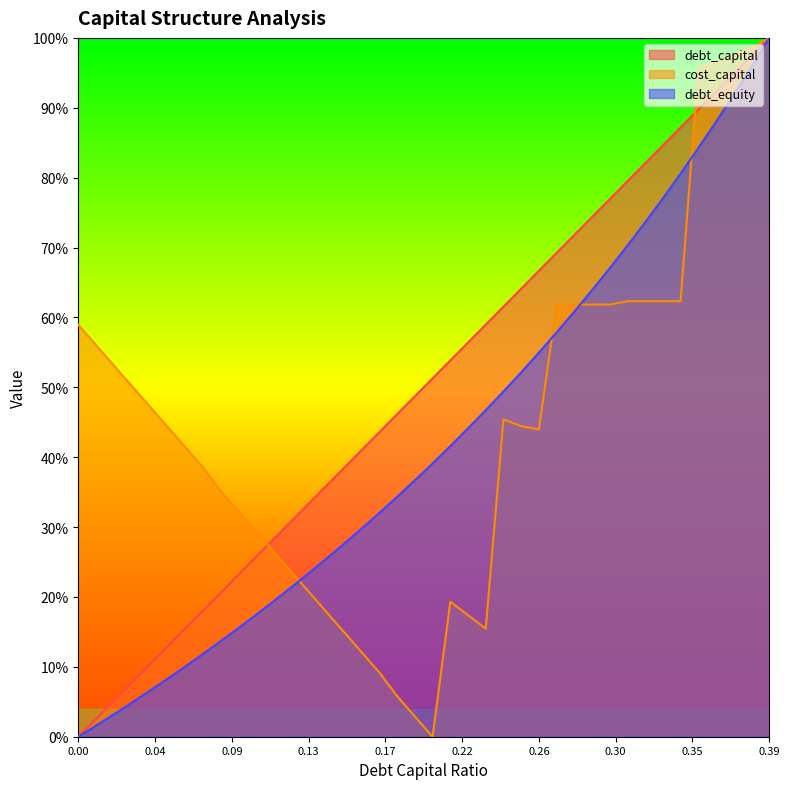

What is the label of the 4th point from the right?

0.36